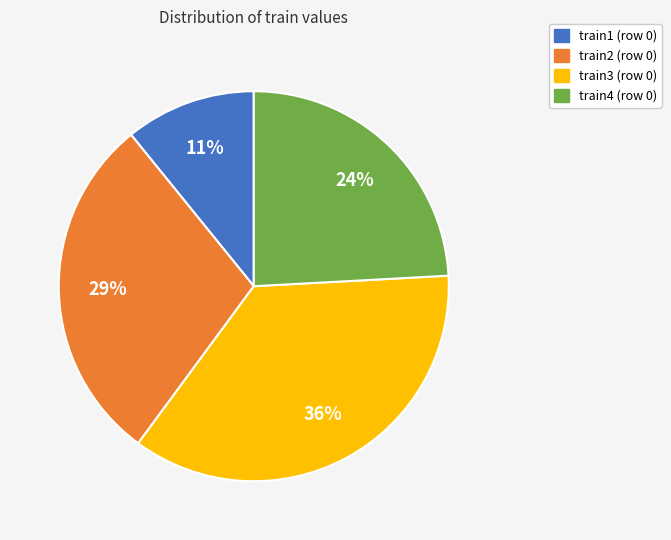

Is the sum of train4 and train2 greater than half?

Yes